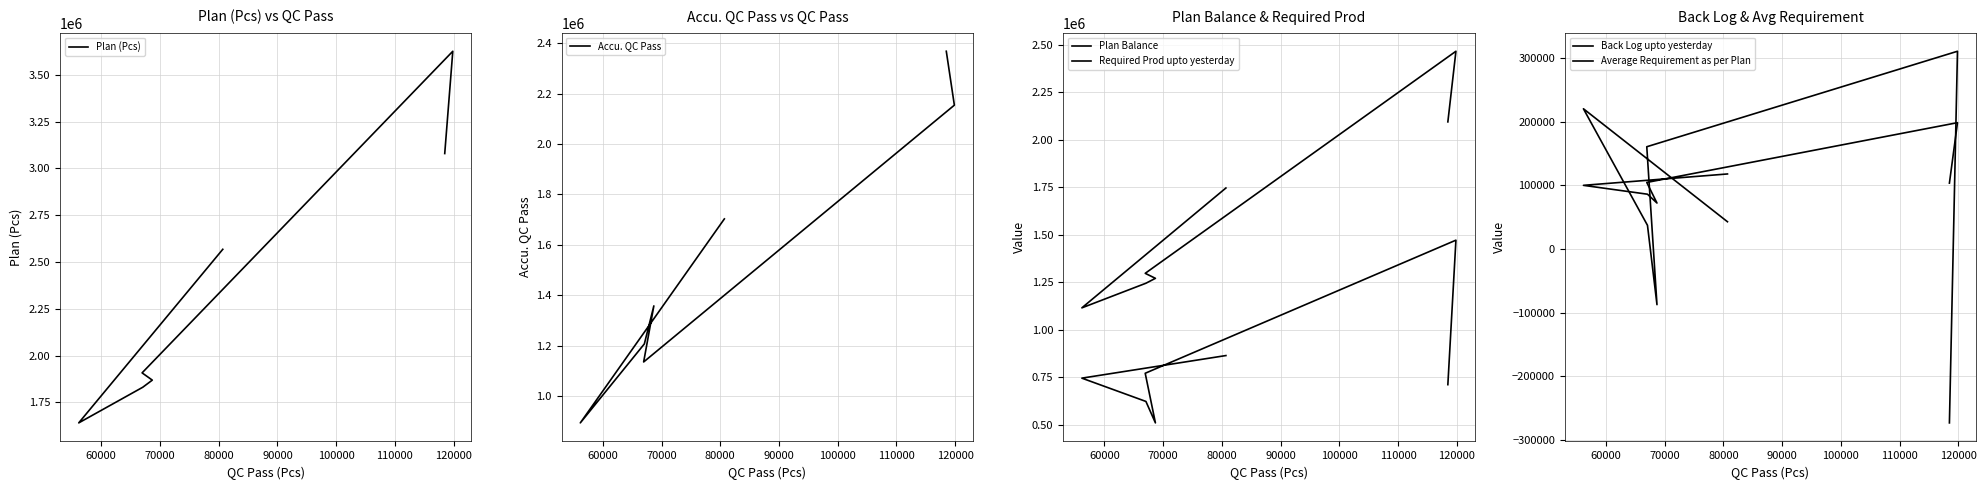

What is the total value across all series at 60000?

4717368